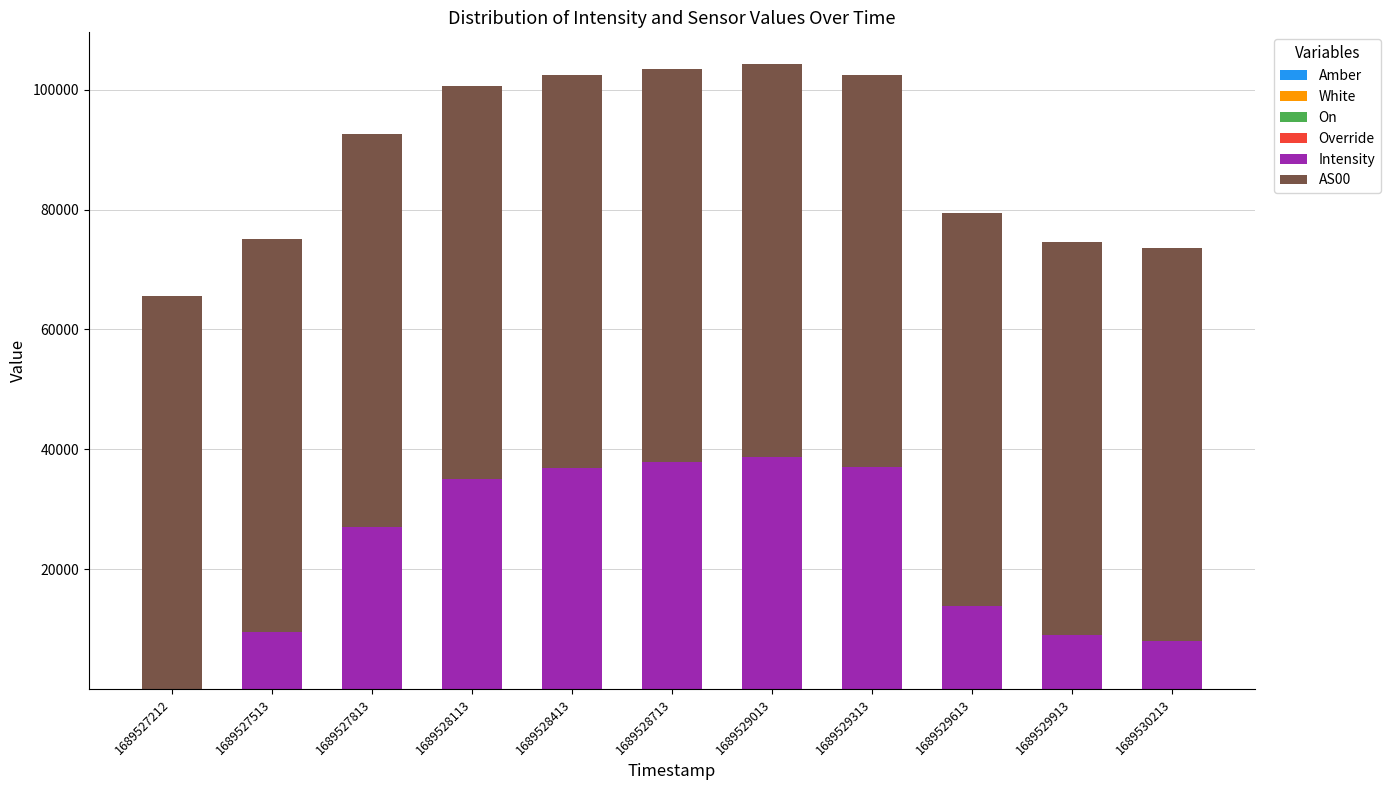

List the series in order of their peak value, highest first.

AS00, Intensity, Amber, White, On, Override